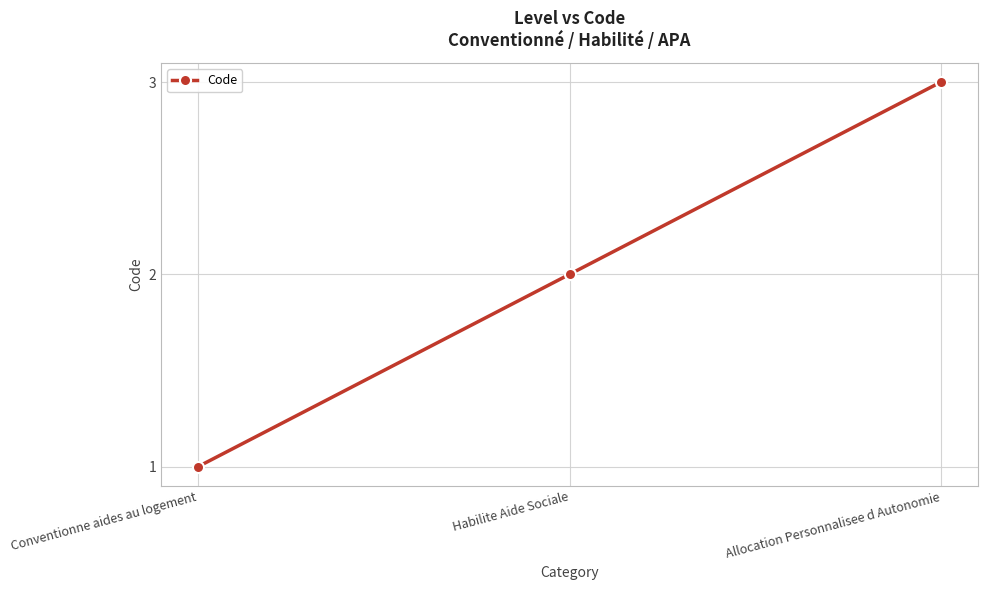

What is the label of the 1st point from the right?

Allocation Personnalisee d Autonomie